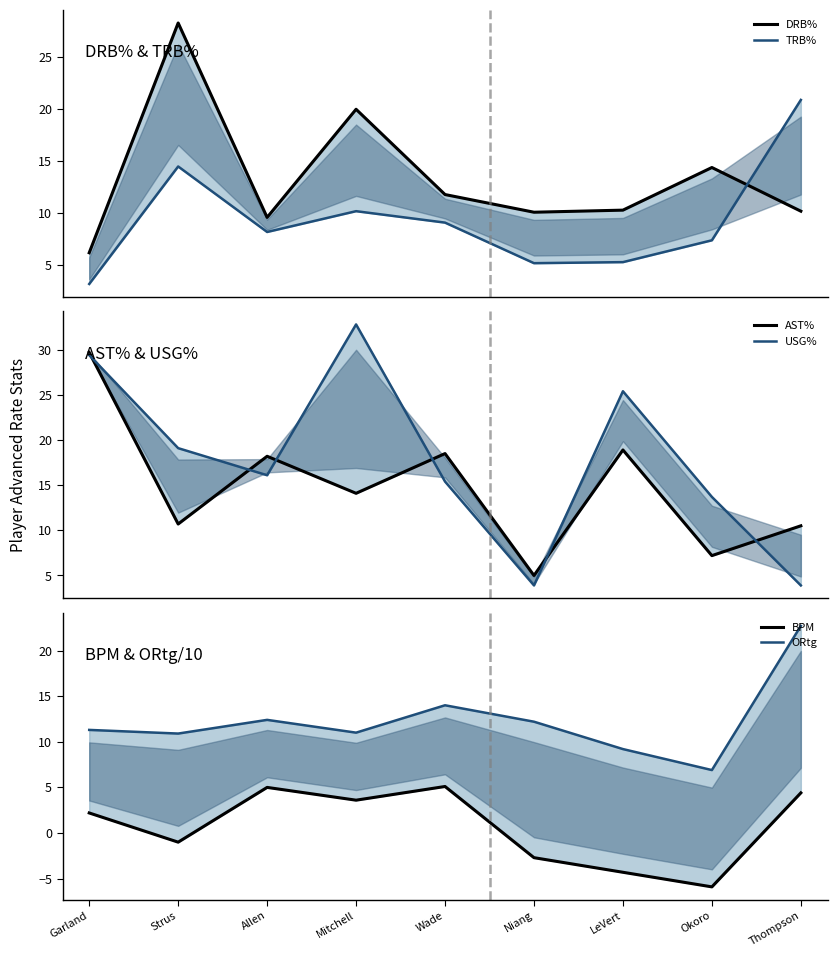

Where is AST% nearest to the value 17?

Allen